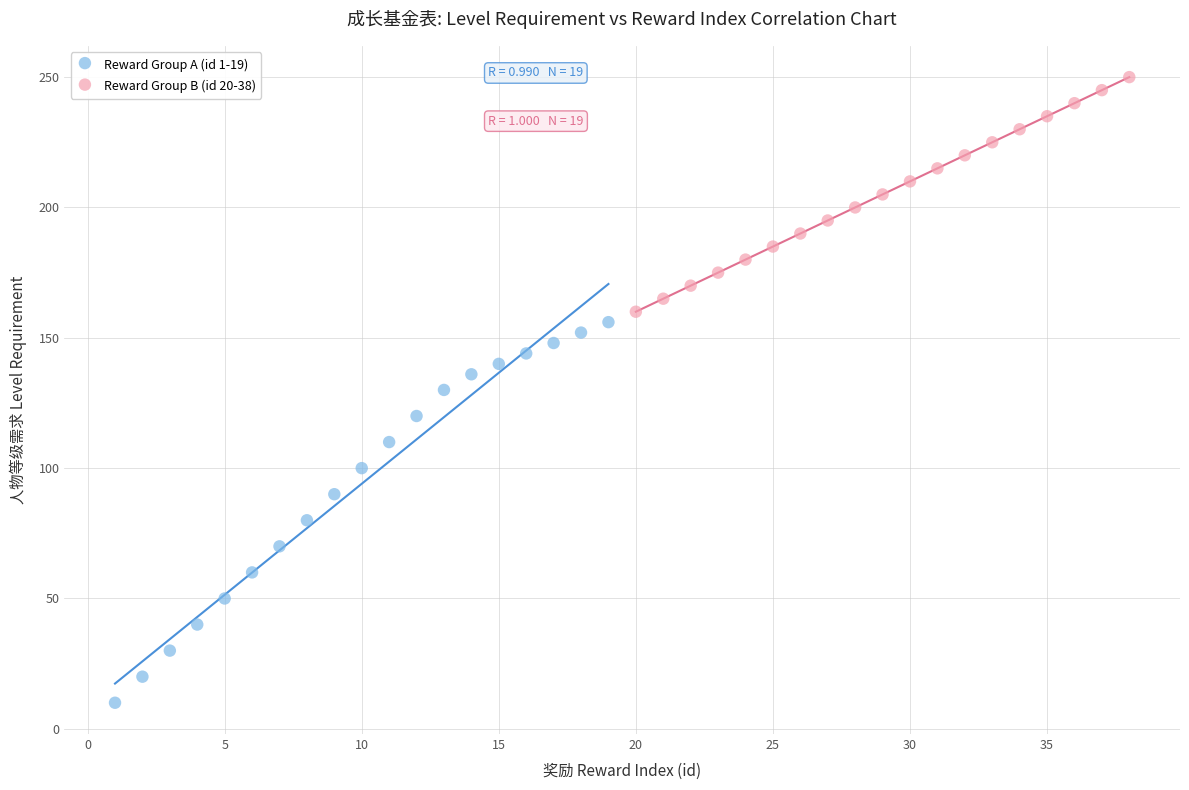

Which series contains the highest Y value?

Reward Group B (id 20-38)